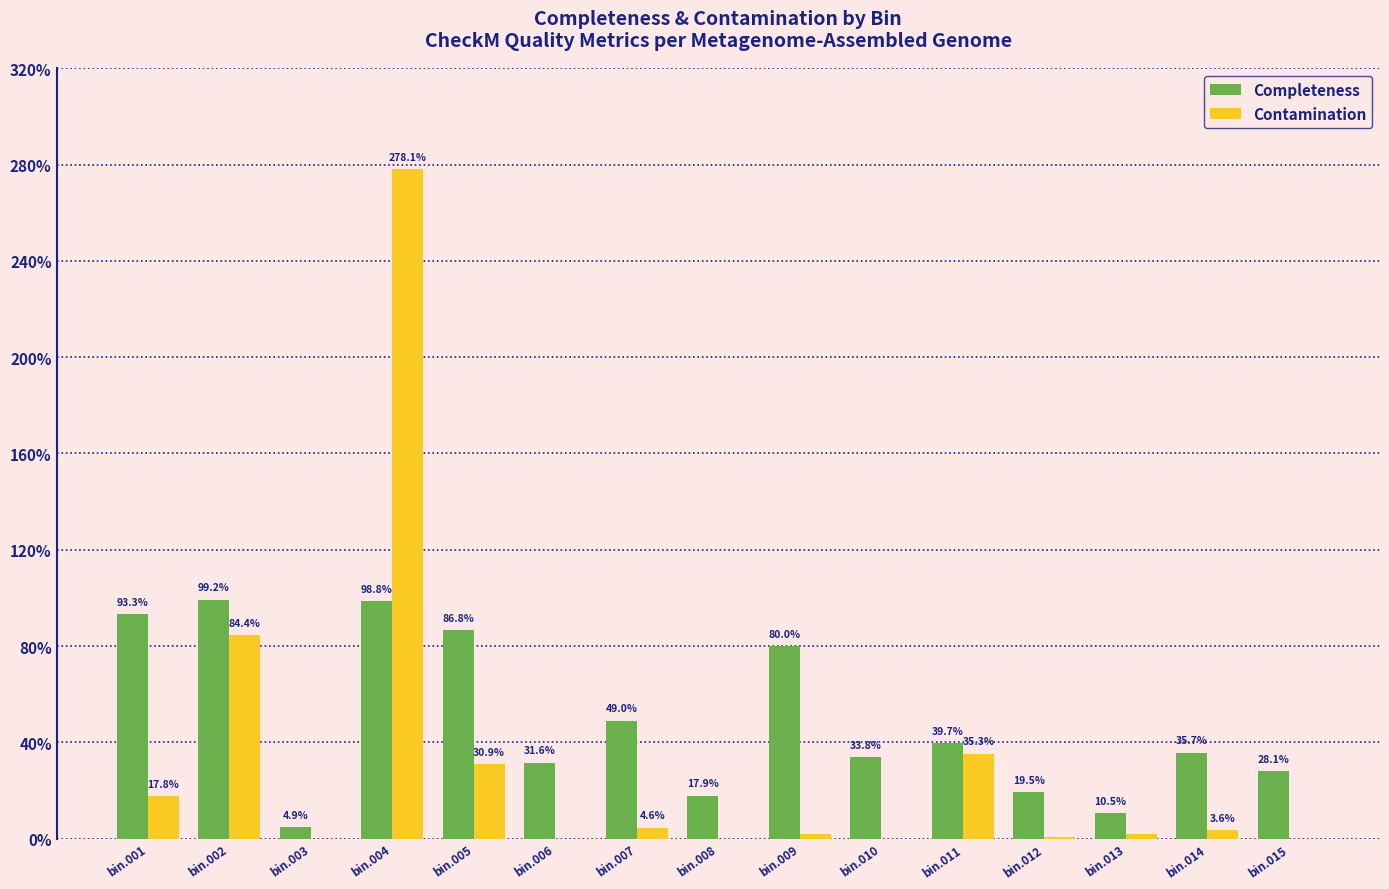

Are the bars horizontal?

No